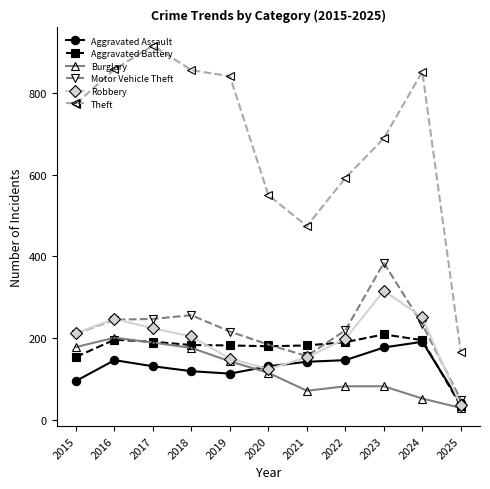

Which series has the largest total across all categories?

Theft